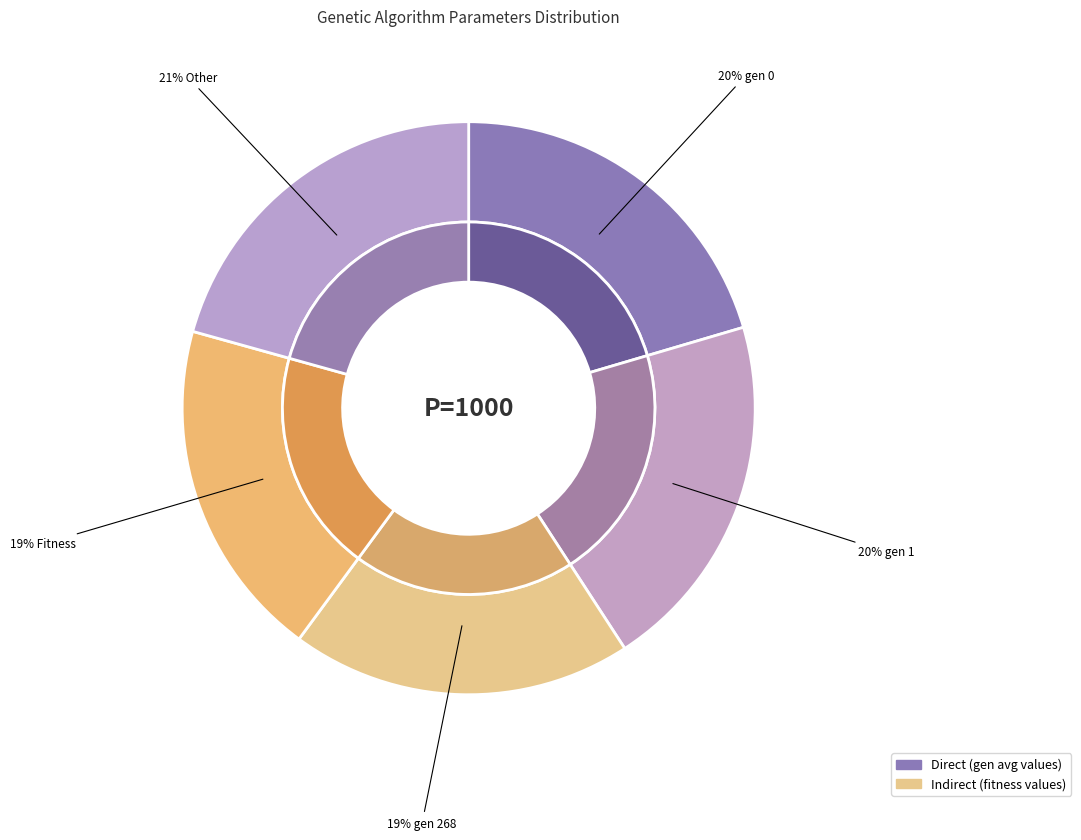

Does gen 0 represent more than half of the total?

No